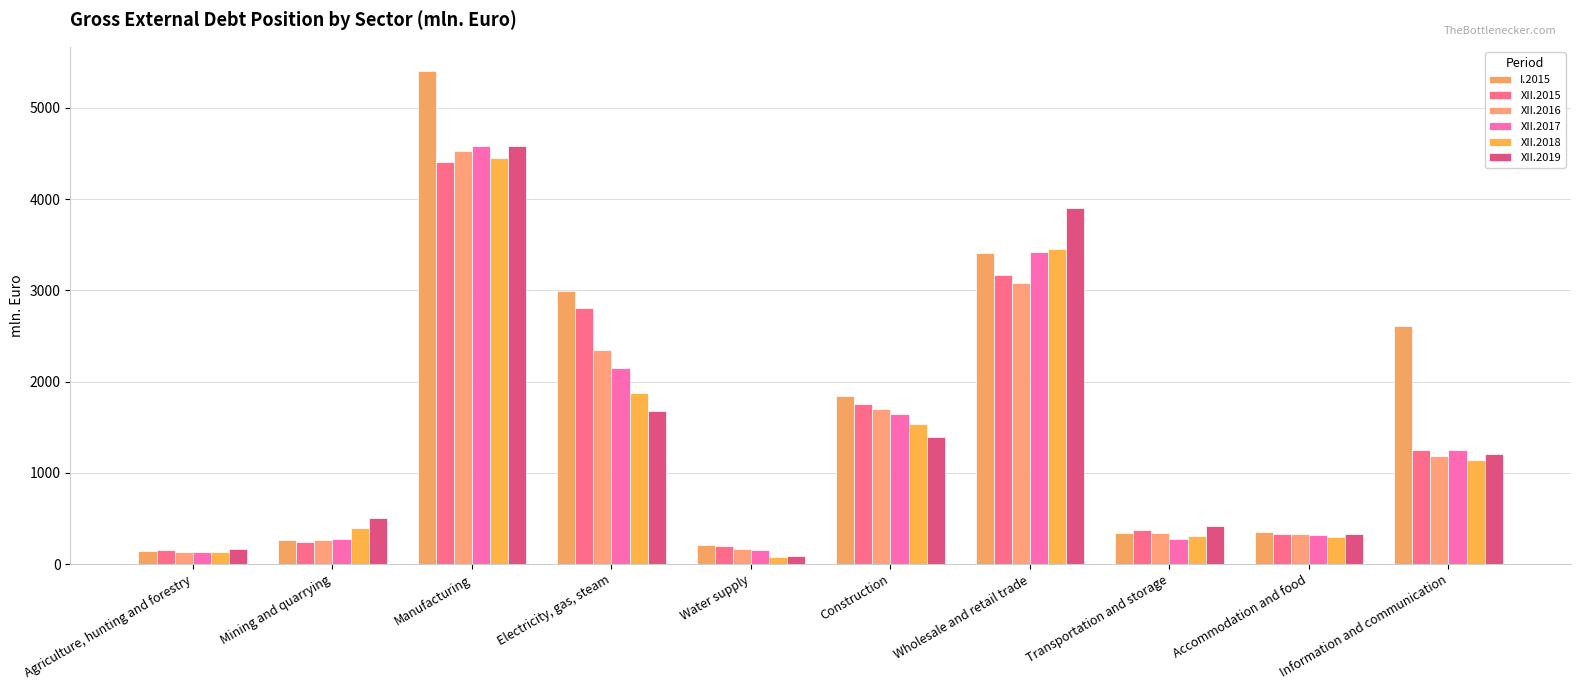

Are the bars grouped side by side (vs. stacked)?

Yes